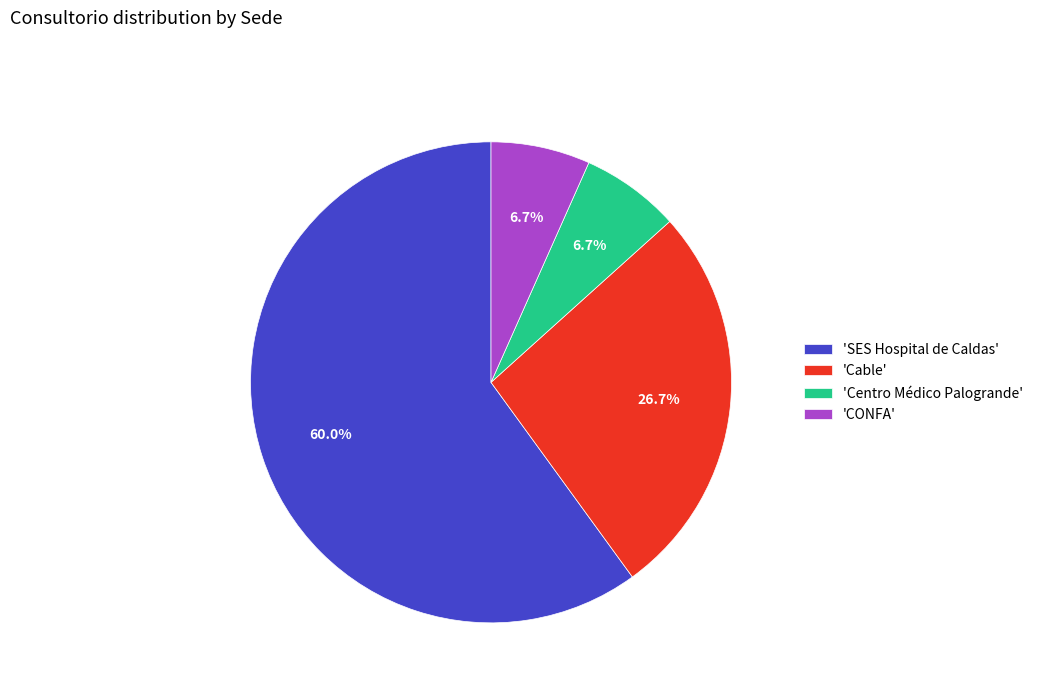

Between 'CONFA' and 'SES Hospital de Caldas', which is larger?

'SES Hospital de Caldas'